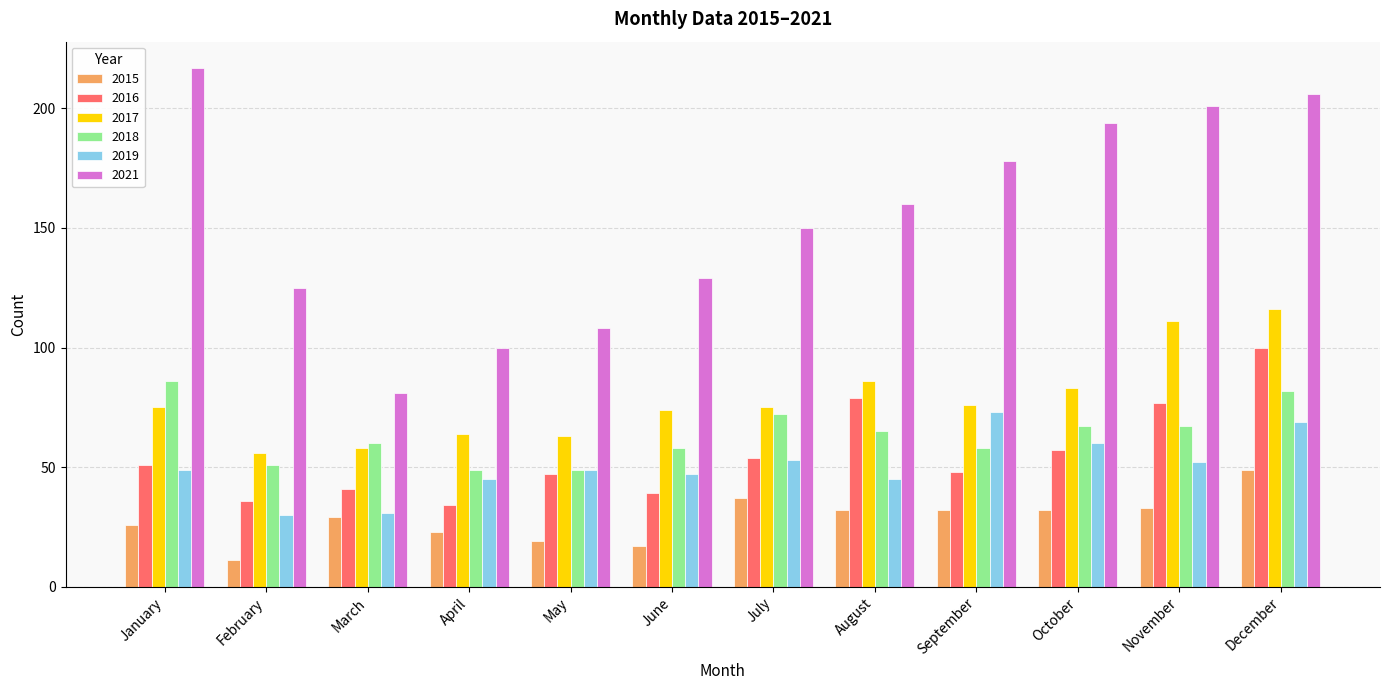

What are all the series names shown in the legend?

2015, 2016, 2017, 2018, 2019, 2021